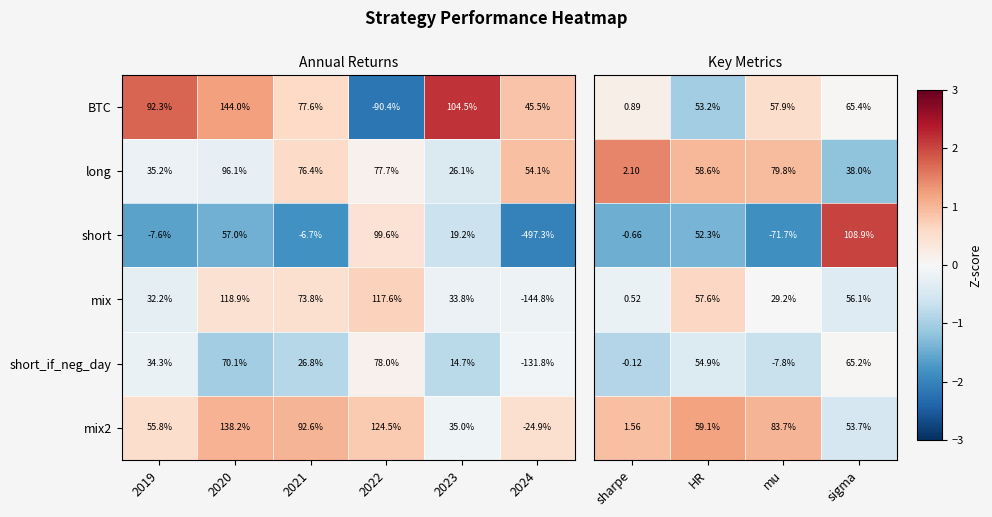

At how many categories does at least one series exceed -1?

4